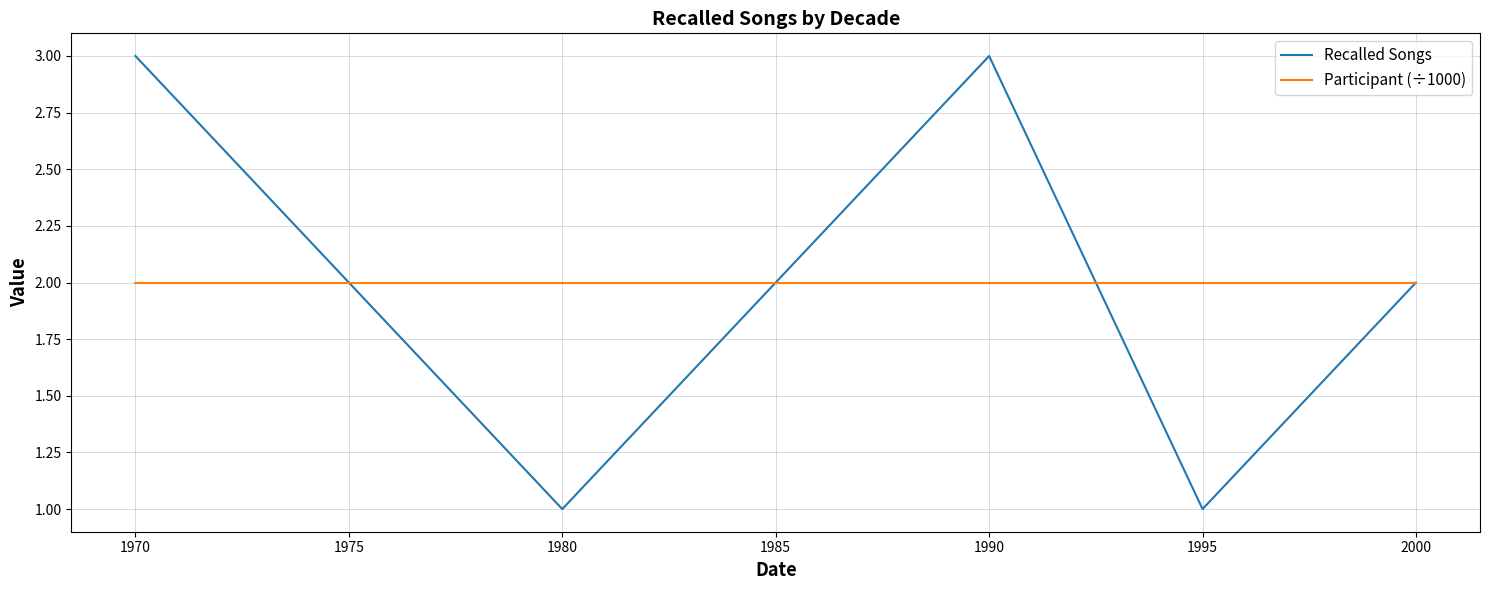

What is the highest value of the Recalled Songs series?

3.0